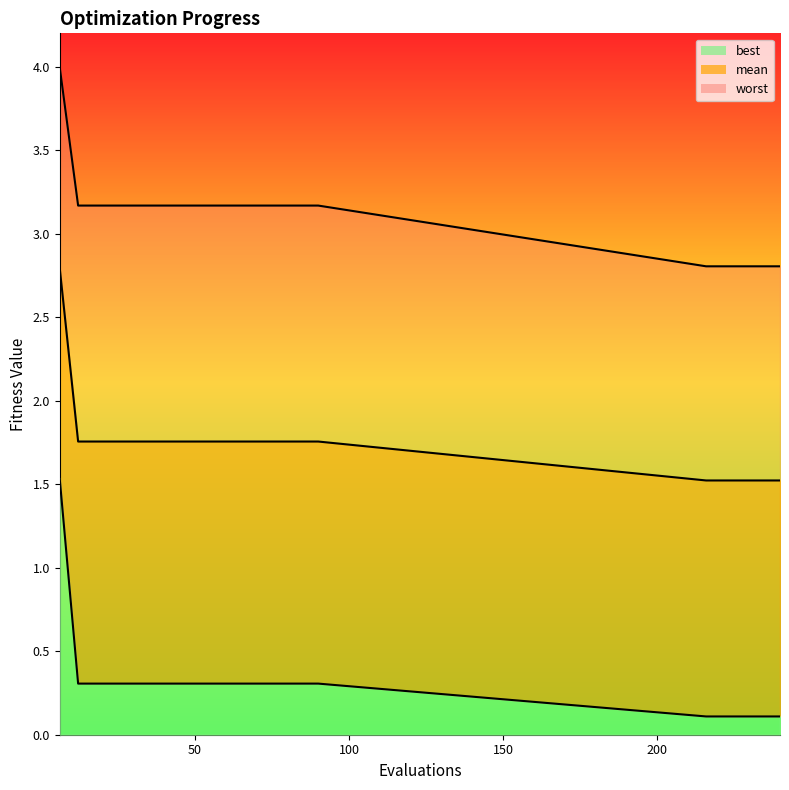

The best series shows 0.2 at 42. True or false?

False